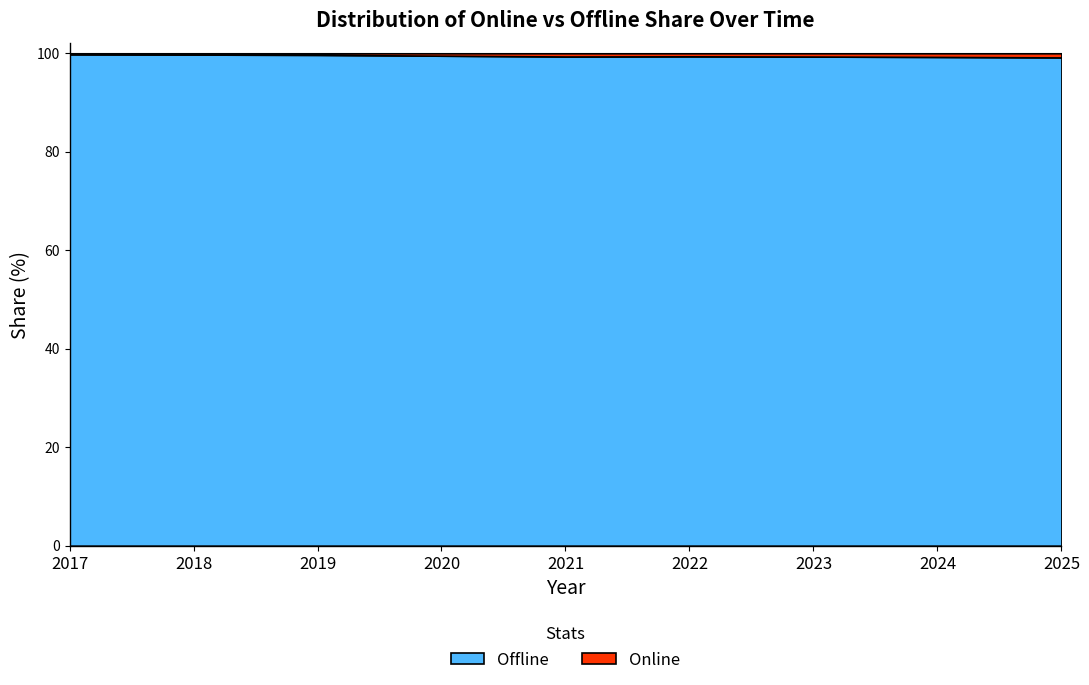

Reading left to right, list all the values displayed in this chart.

Offline: 2017=99.8	2018=99.7	2019=99.7	2020=99.5	2021=99.3	2022=99.4	2023=99.3	2024=99.3	2025=99.2
Online: 2017=0.2	2018=0.3	2019=0.3	2020=0.5	2021=0.7	2022=0.6	2023=0.7	2024=0.7	2025=0.8